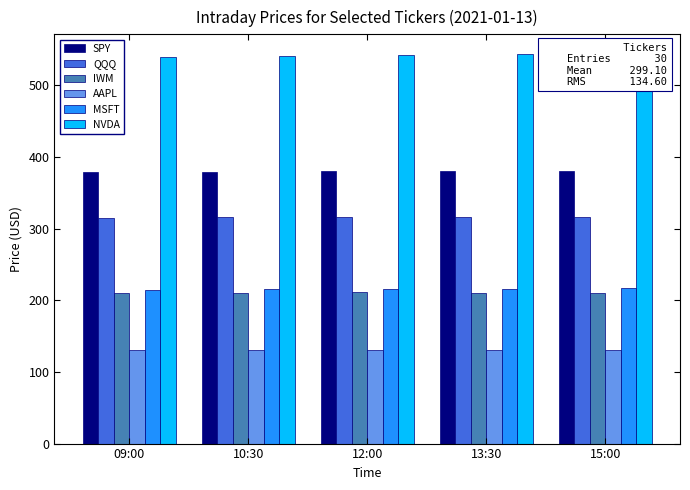

What is the label of the 5th bar from the left?

15:00